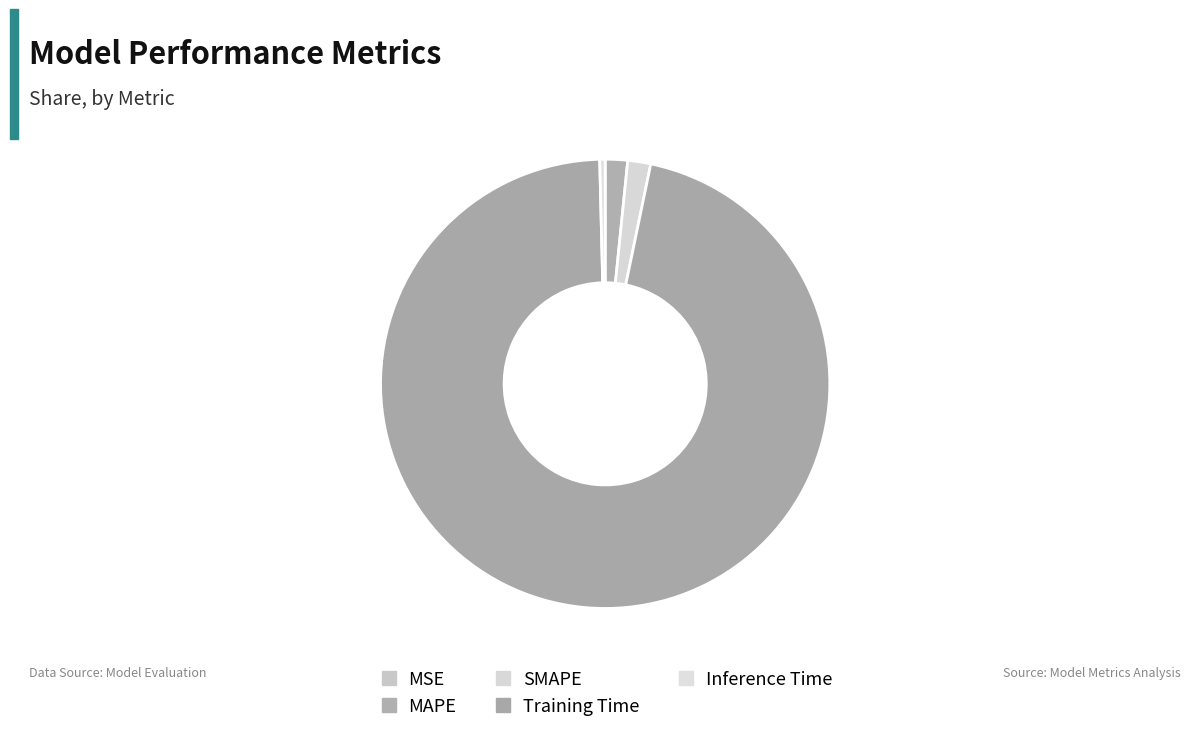

To the nearest percent, what is the difference between the SMAPE and Training Time slice percentages?

95%